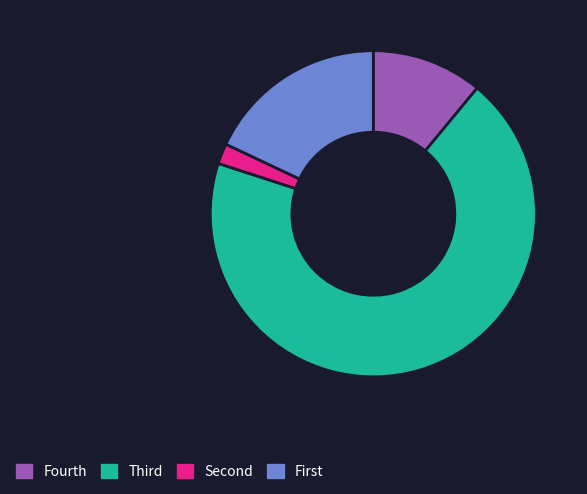

The Fourth slice represents 1% of the pie. True or false?

False